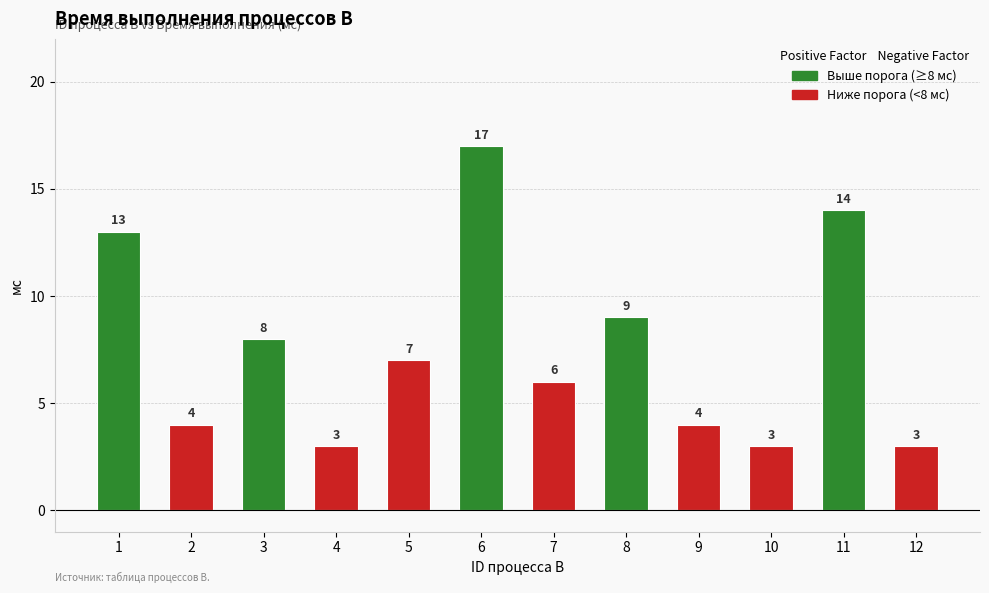

What is the value of the 5th bar from the left?

7